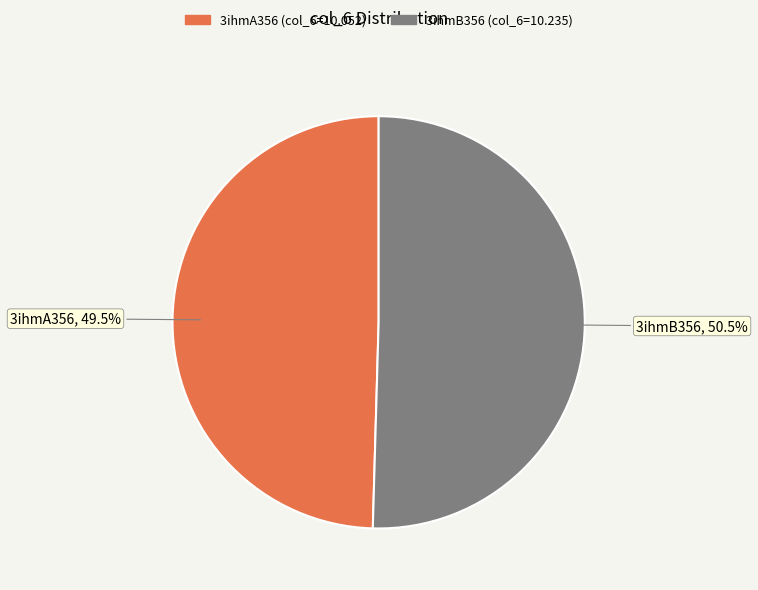

To the nearest percent, what is the average slice percentage?

50%